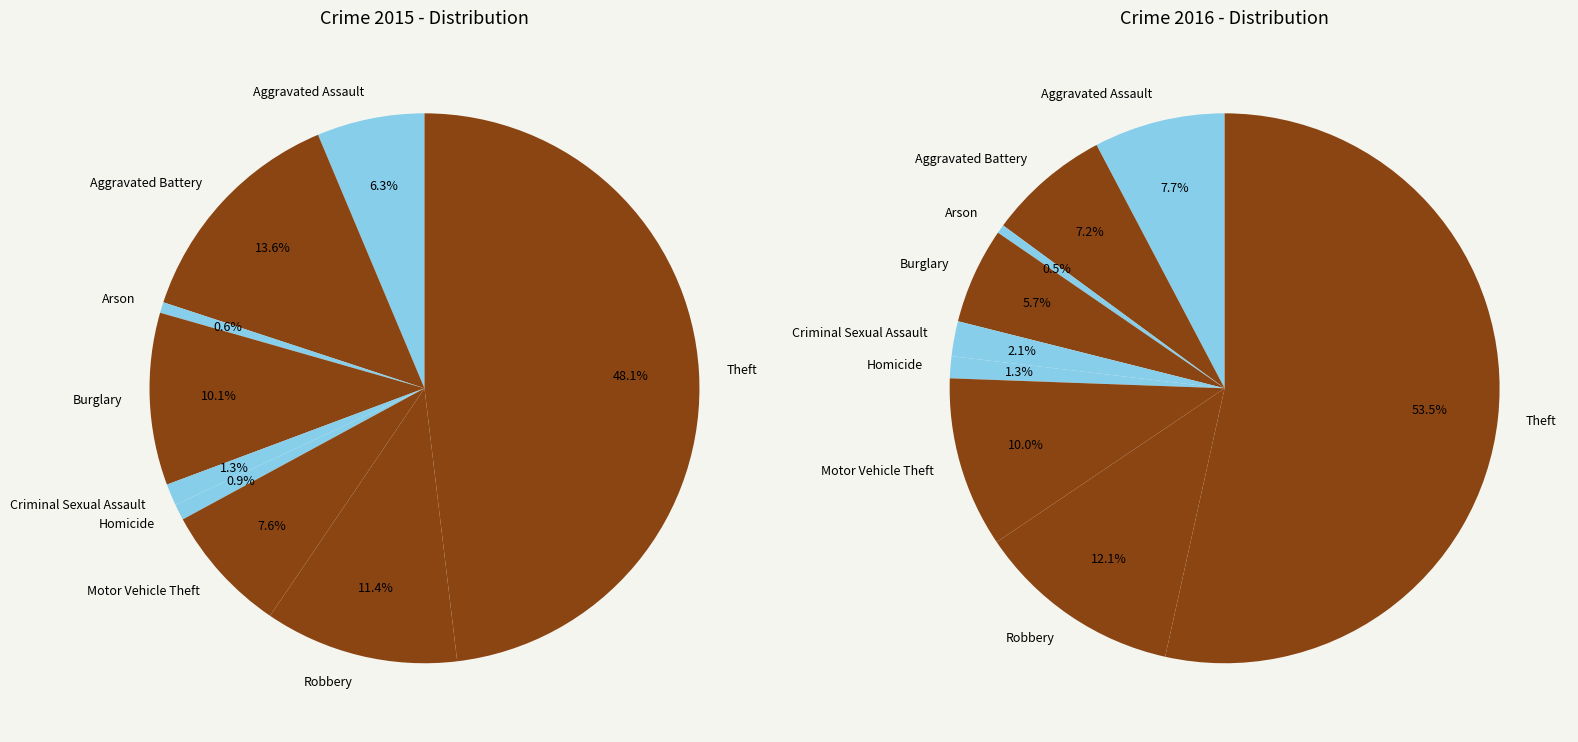

True or false: Aggravated Assault accounts for 8% of the total.

True